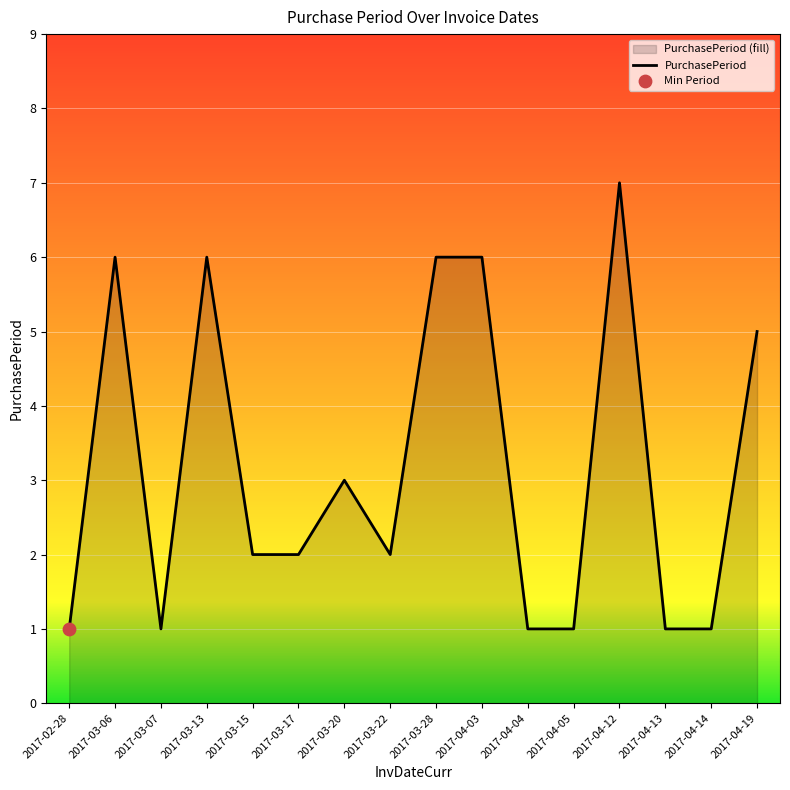

Which has a higher value, 2017-04-19 or 2017-03-07?

2017-04-19